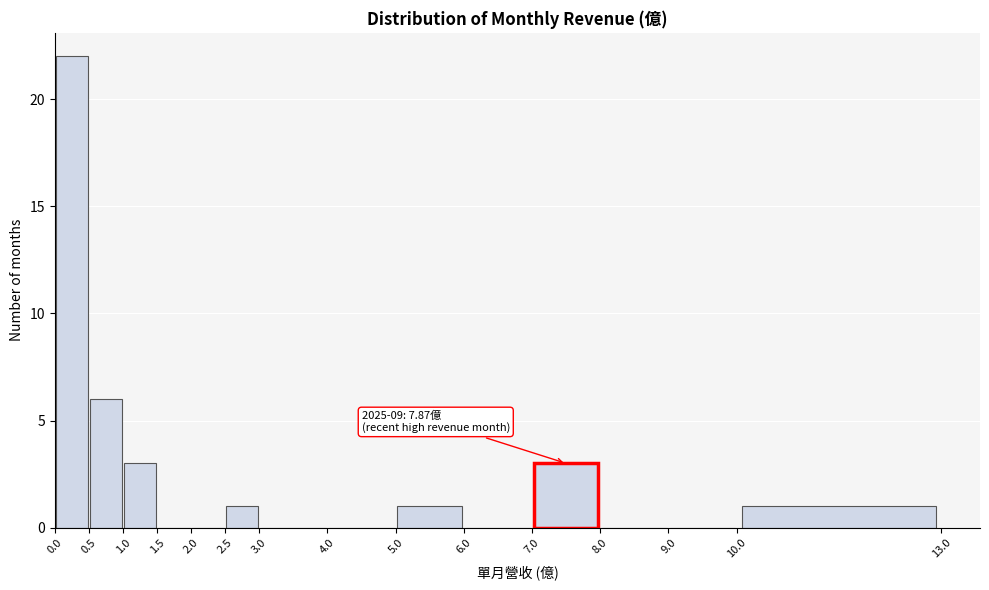

Which range on the x-axis has the tallest bar?

0.0 to 0.5